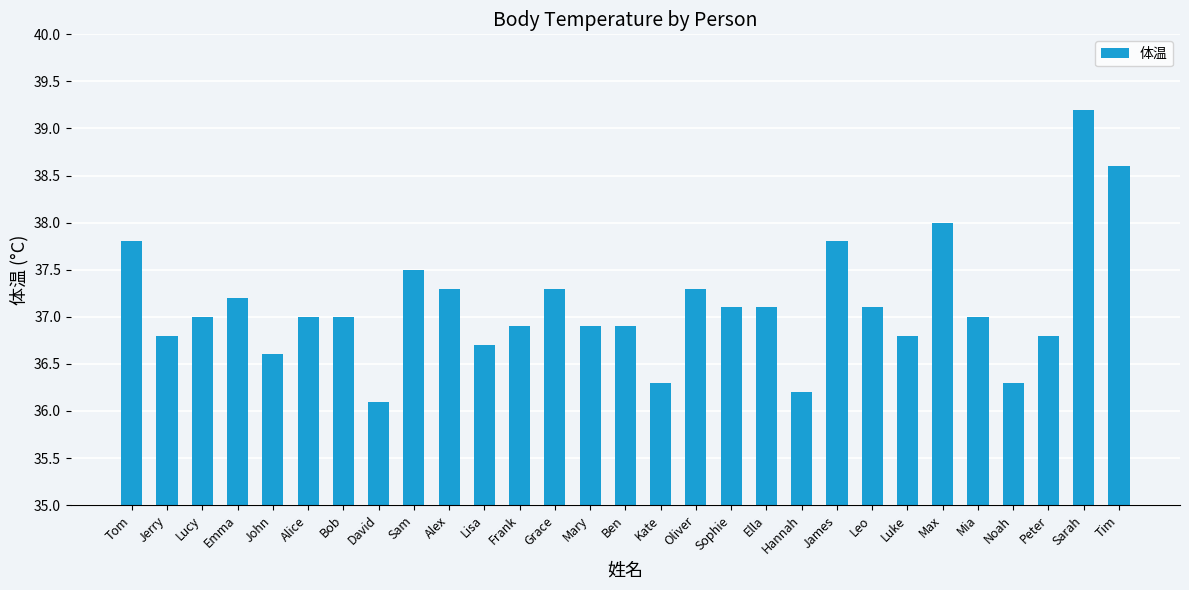

What is the ratio of the value at Alice to the value at Ella?

1.0